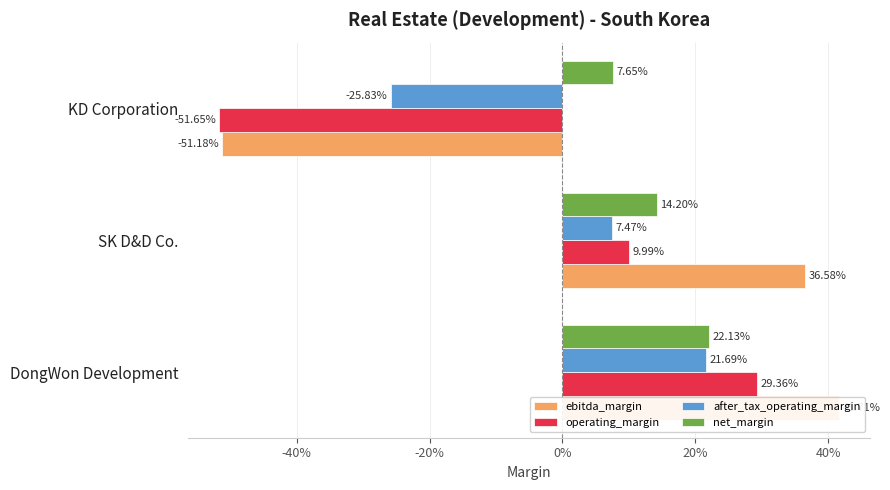

What is the difference between the maximum and minimum values in the operating_margin series?

0.8